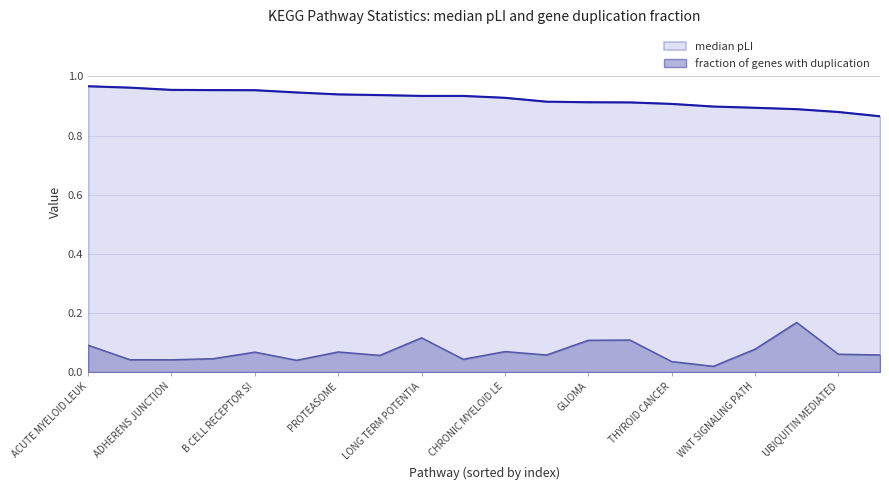

Which series changed the most between KEGG_MTOR_SIGNALING_PATHWAY and KEGG_AXON_GUIDANCE?

fraction of genes with duplication